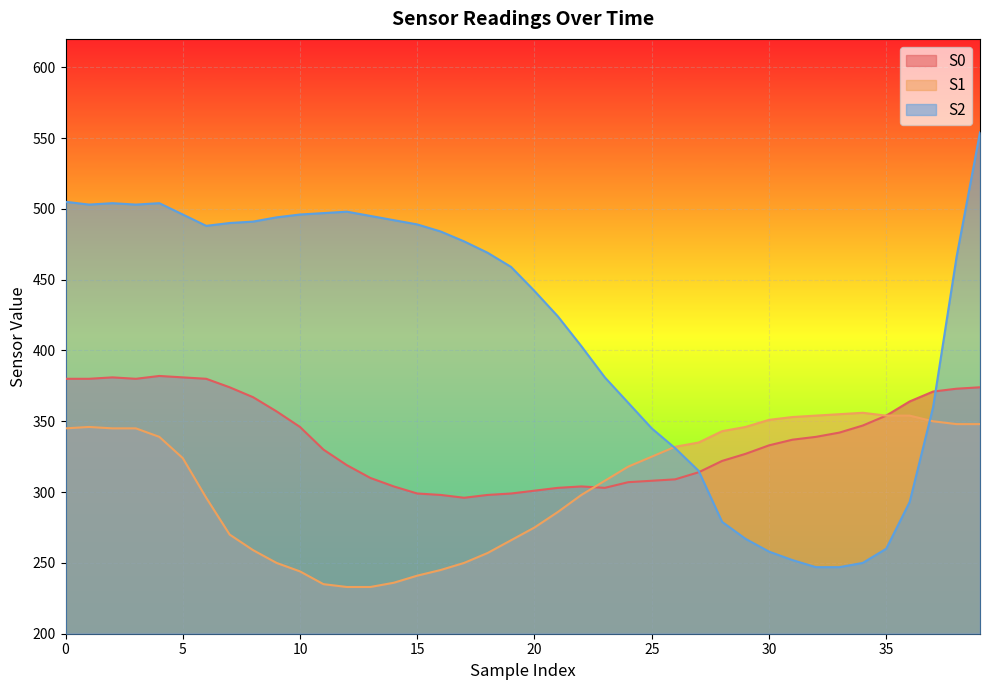

What is the total value across all series at 34?

953